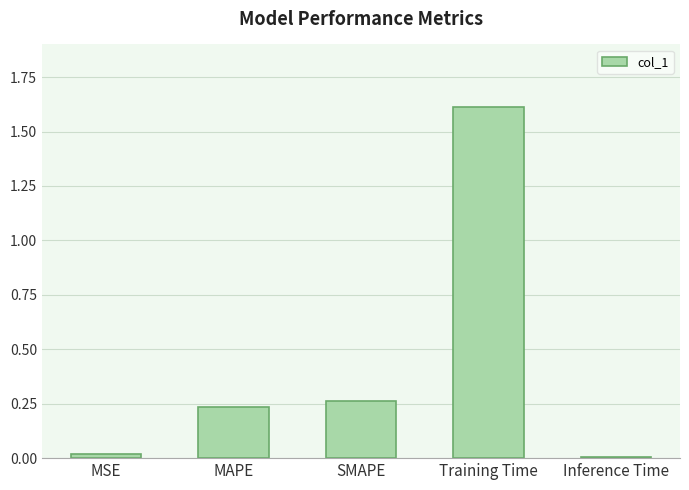

Which category has the highest value across all series?

Training Time